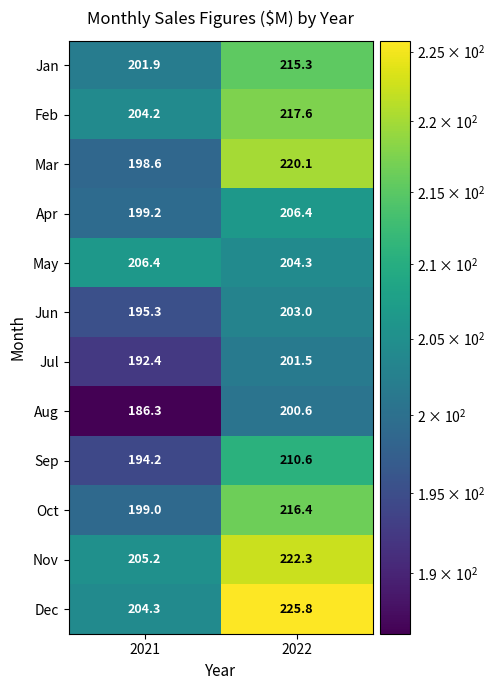

What is the sum of the Nov values at 2022 and 2021?

427.5